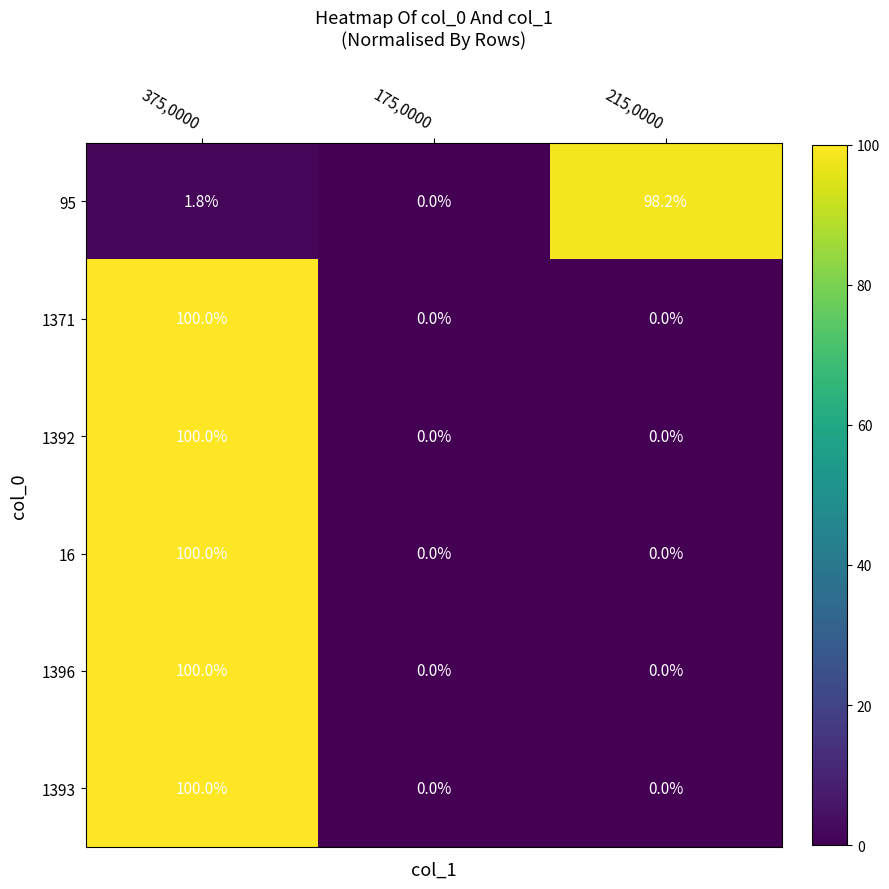

Reading right to left, what are all the values shown in this chart?

95: 98.2	0.0	1.8
1371: 0.0	0.0	100.0
1392: 0.0	0.0	100.0
16: 0.0	0.0	100.0
1396: 0.0	0.0	100.0
1393: 0.0	0.0	100.0